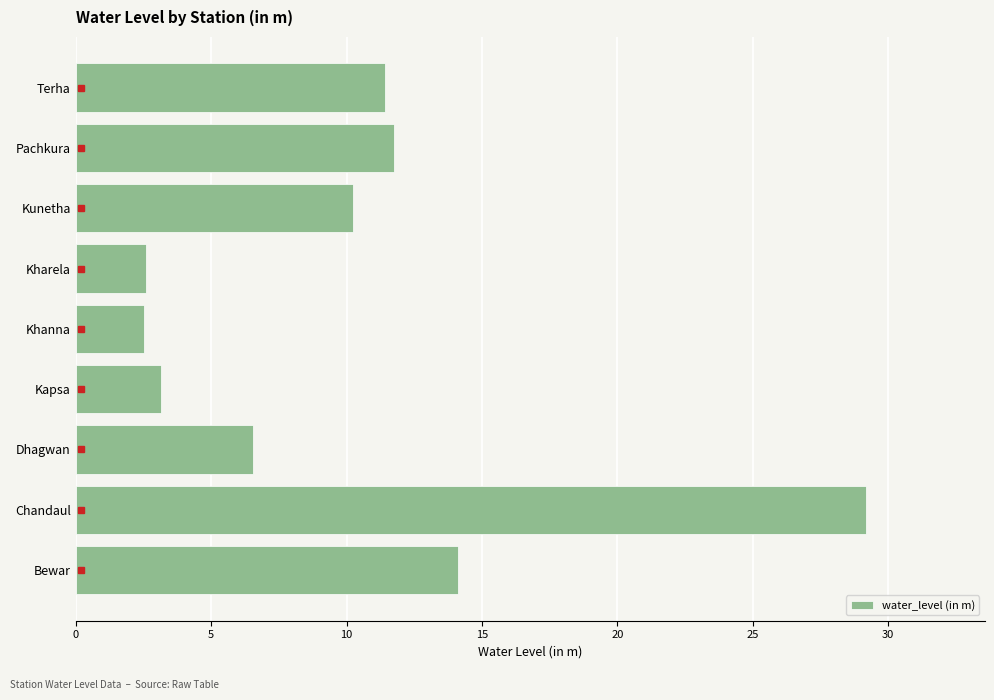

What is the maximum value shown in the chart?

29.2